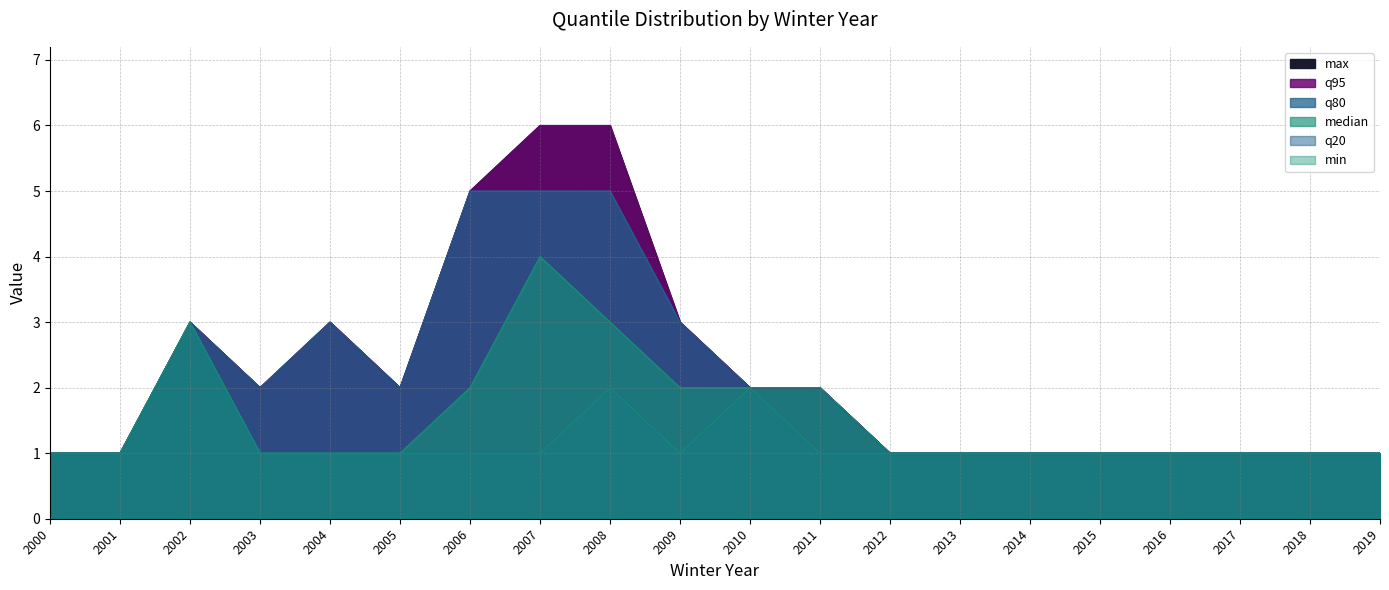

What is the spread (max minus min) of values at 2003?

1